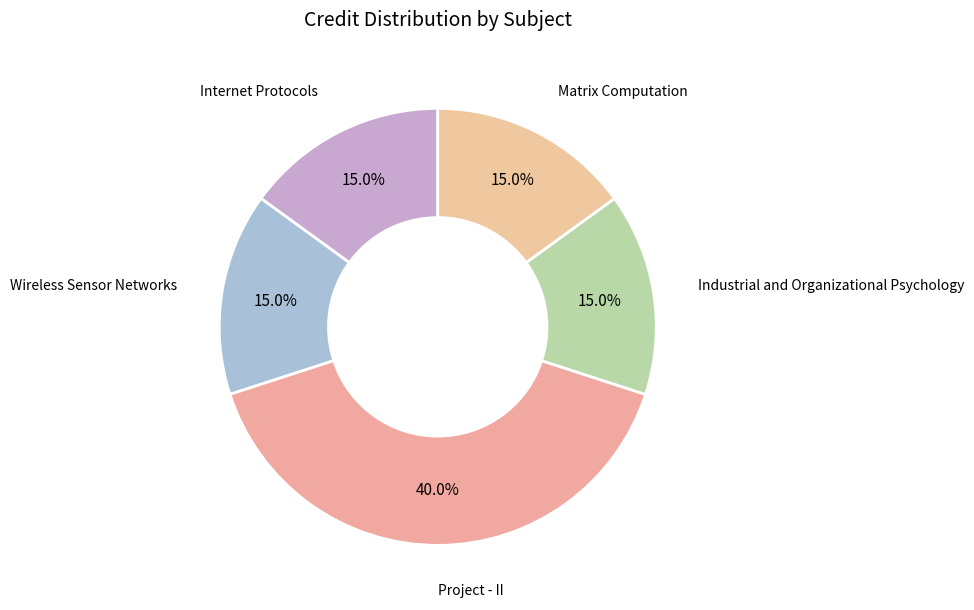

Which category has the biggest portion of the pie?

Project - II